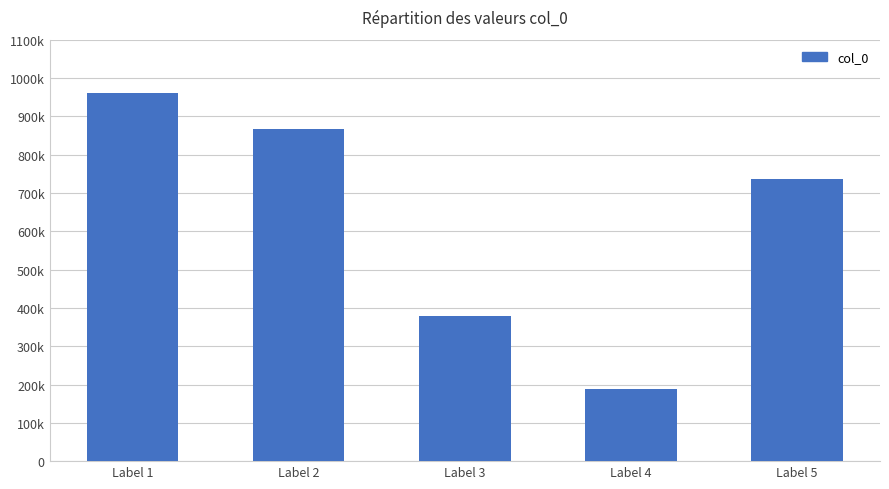

Does the chart contain stacked bars?

No